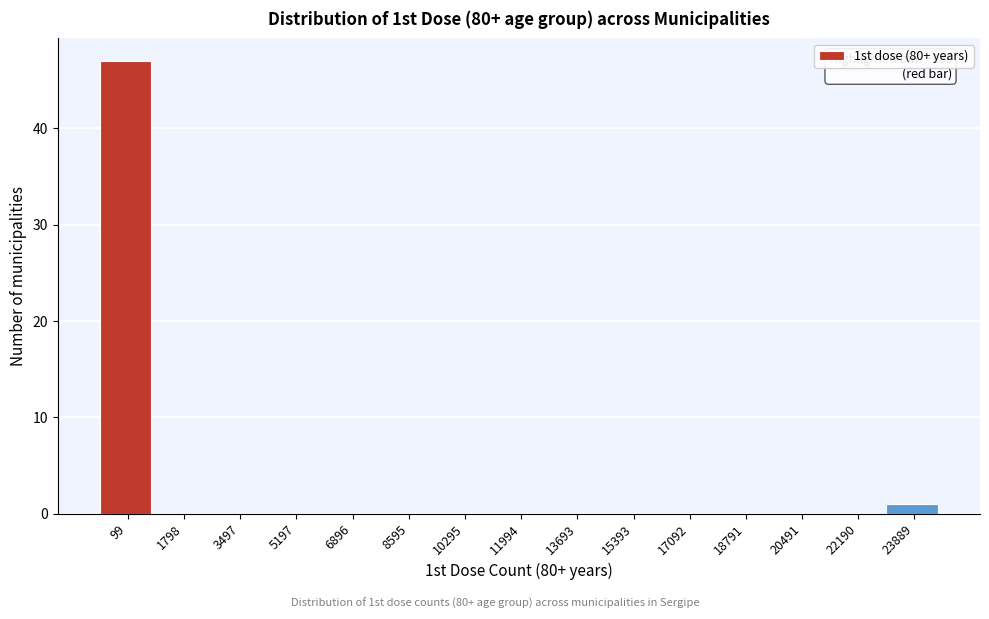

Reading left to right, transcribe all the data shown in this chart.

99=47	1798=0	3497=0	5197=0	6896=0	8595=0	10295=0	11994=0	13693=0	15393=0	17092=0	18791=0	20491=0	22190=0	23889=1